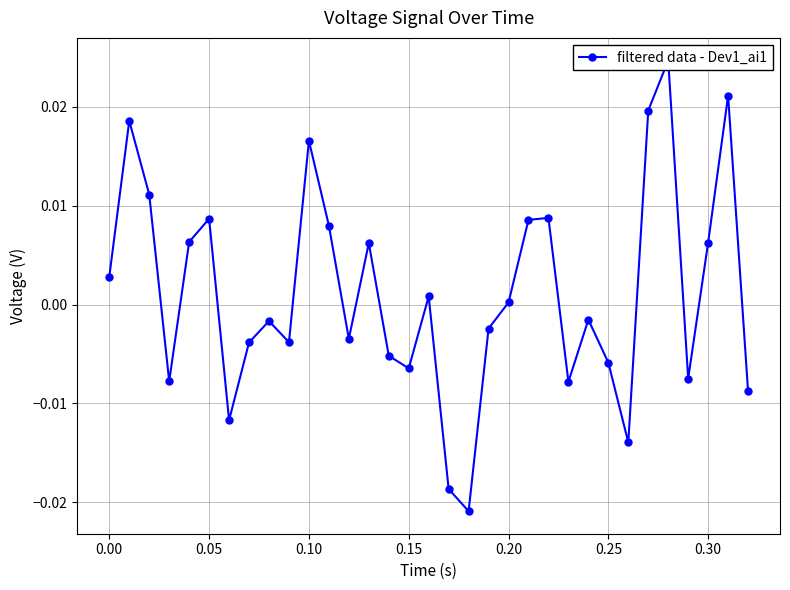

Count the number of categories in the chart.

33